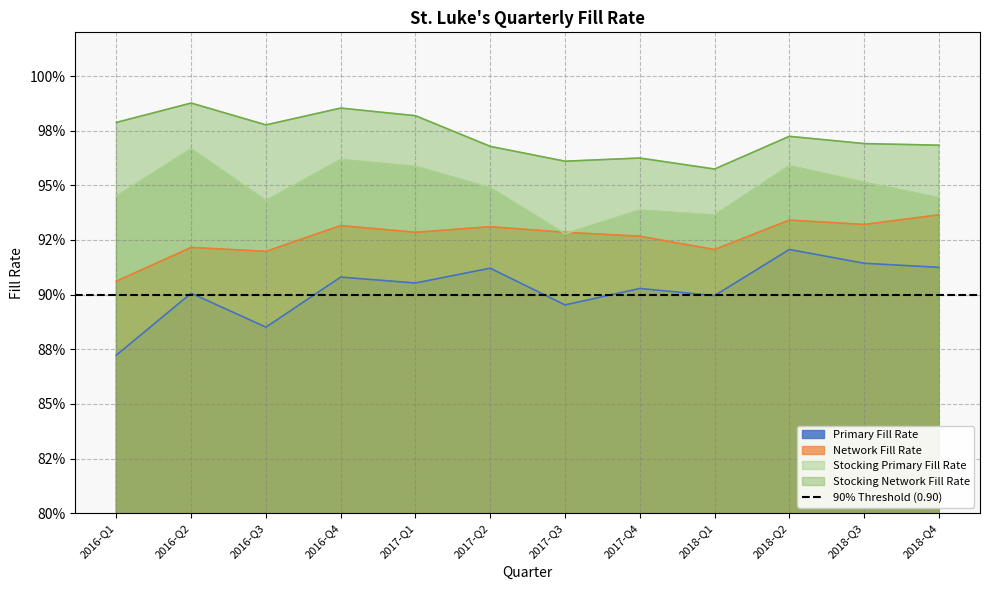

Between 2016-Q3 and 2017-Q1, which is larger?

2017-Q1